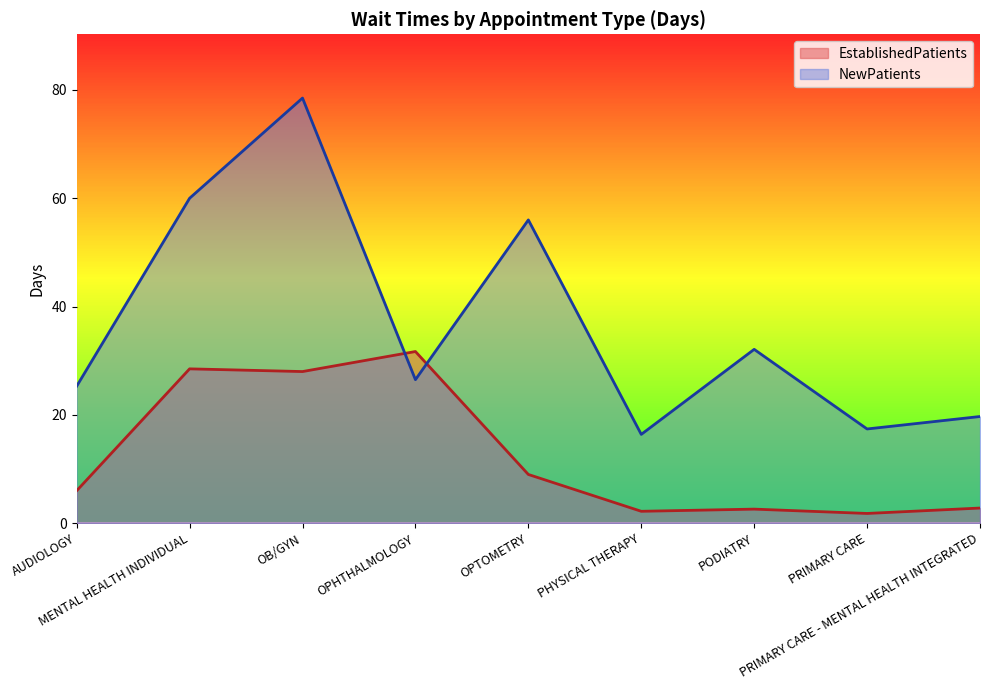

True or false: EstablishedPatients and NewPatients cross at least once.

True